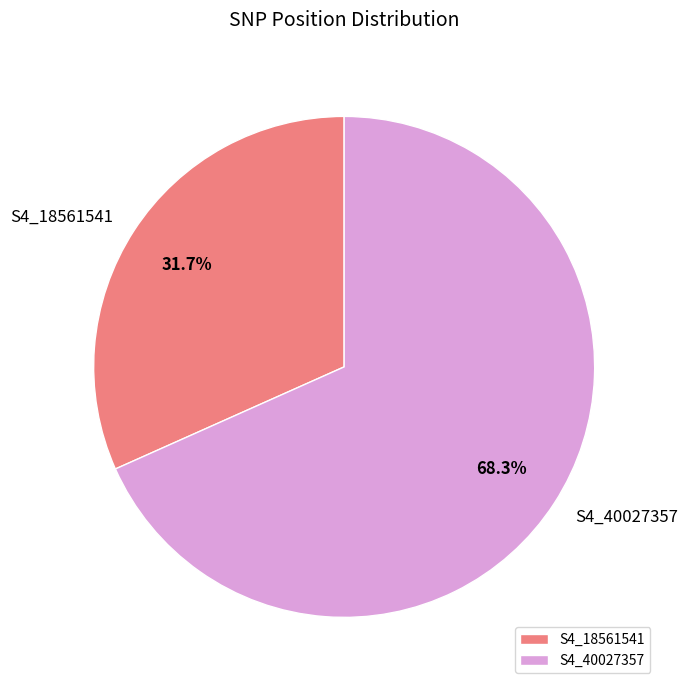

To the nearest percent, what is the difference between the S4_40027357 and S4_18561541 slice percentages?

37%